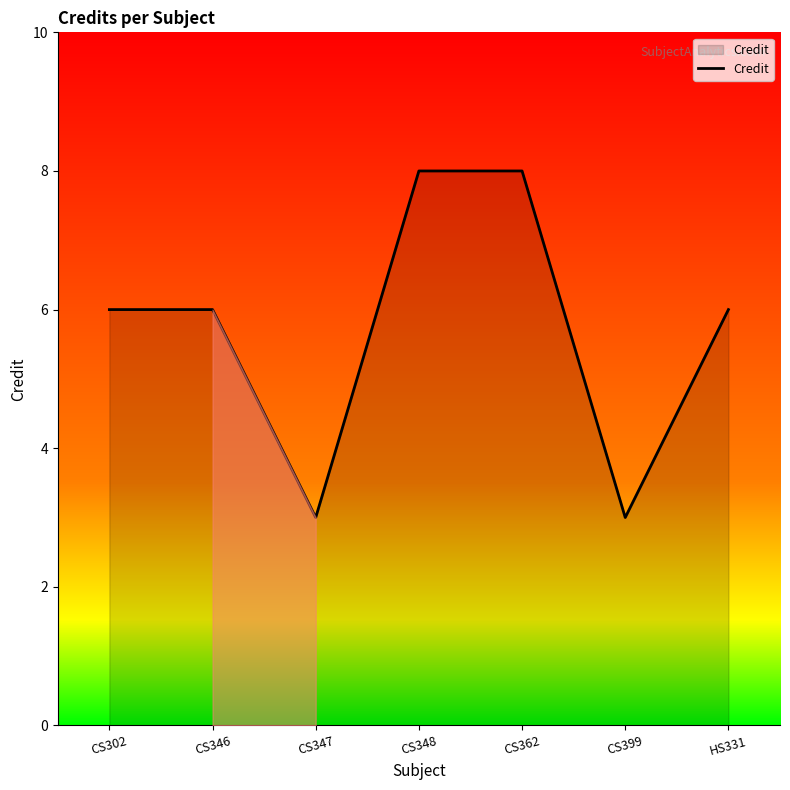

What is the change in value from CS347 to CS362?

+5